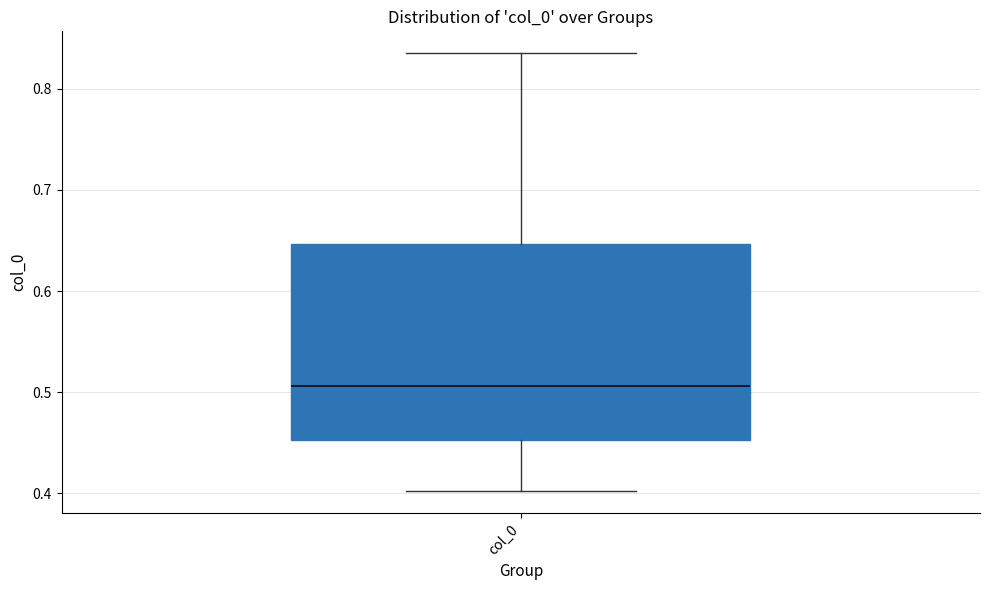

Where does the lower whisker of the box for col_0 end on the y-axis? The values are not printed on the chart, so give them approximately, as read against the axis.

0.40